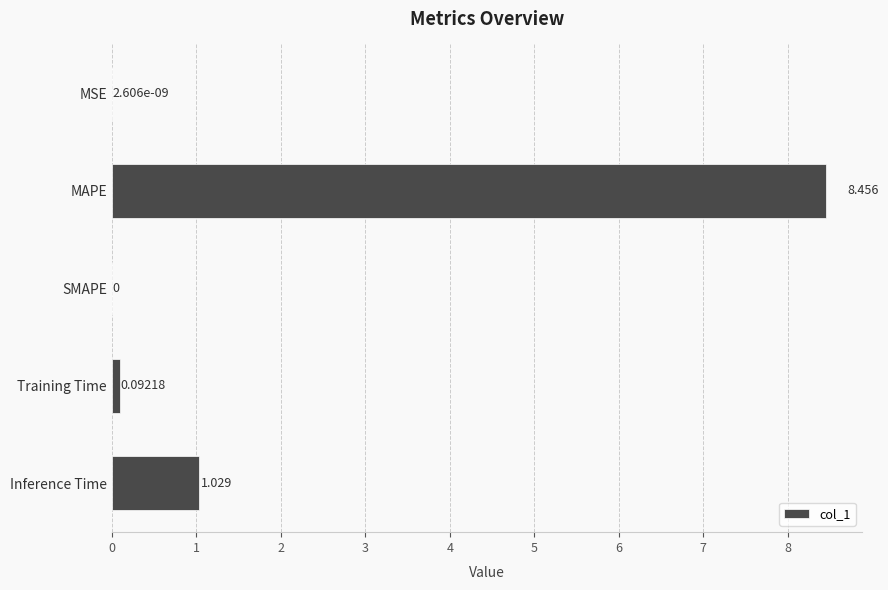

At which category does the chart reach its peak across all series?

MAPE